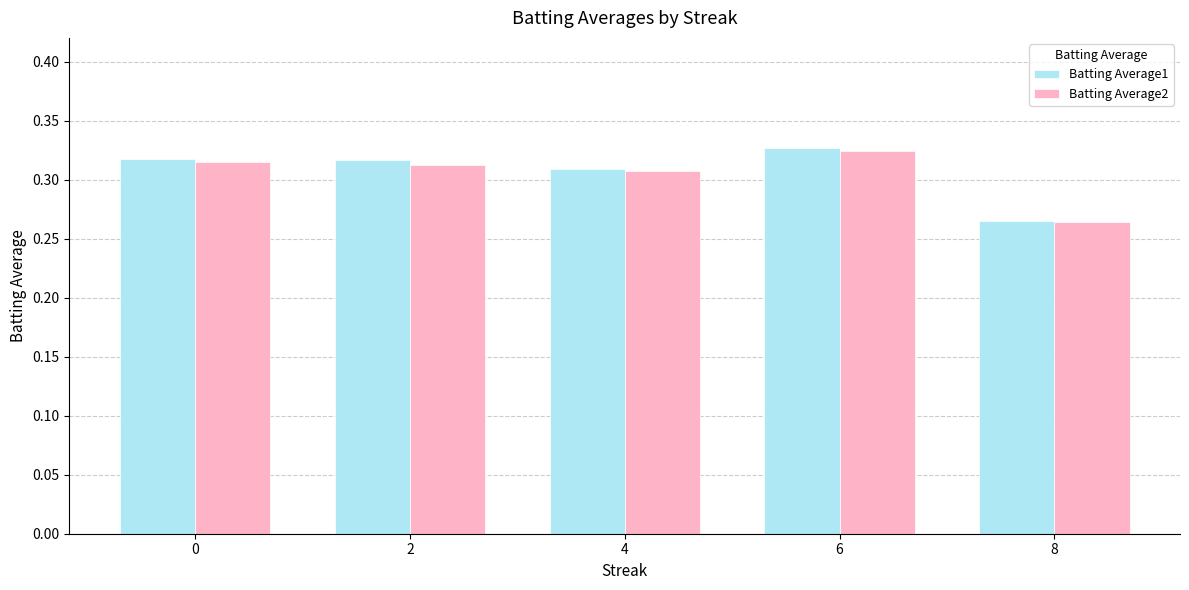

Which label corresponds to the smallest value in the chart?

8